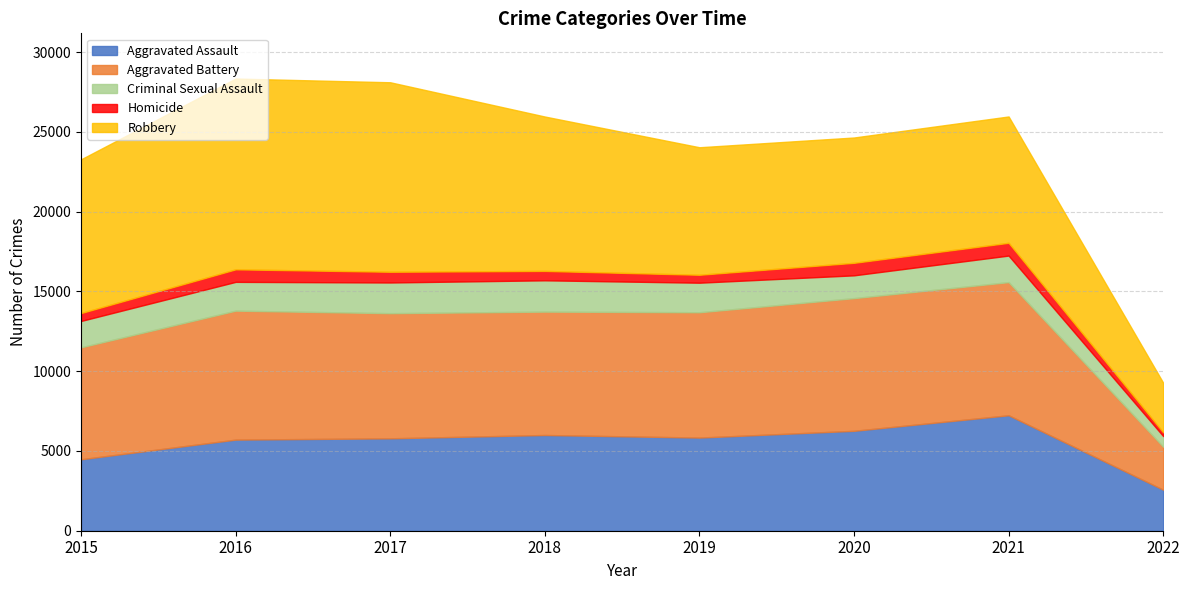

Which series changed the most between 2016 and 2018?

Robbery